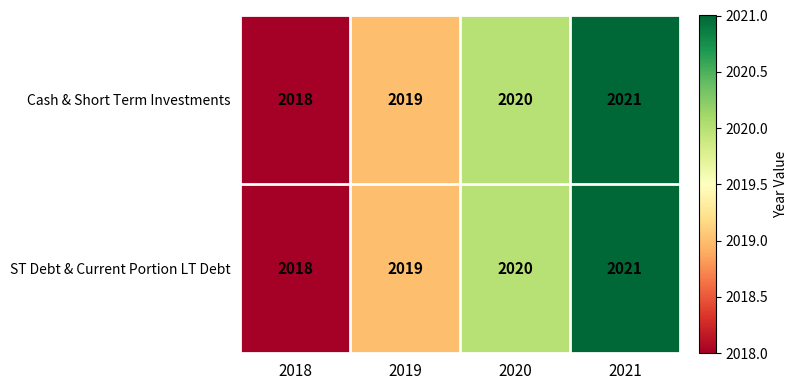

What is the maximum value shown in the chart?

2021